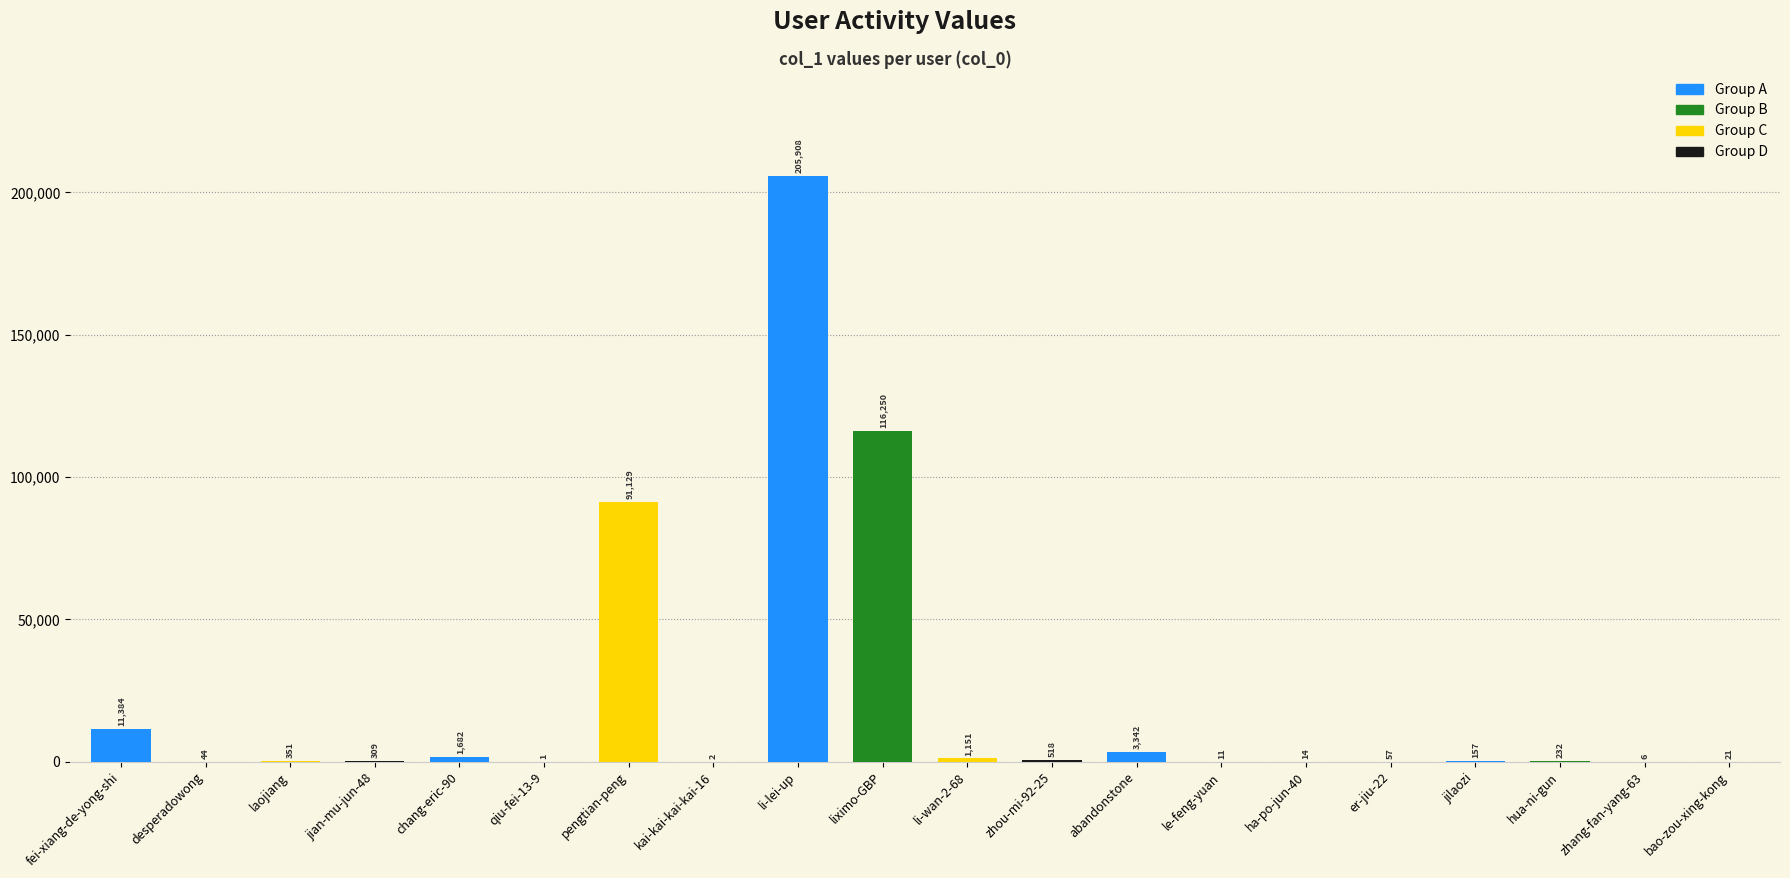

What is the smallest value displayed?

1